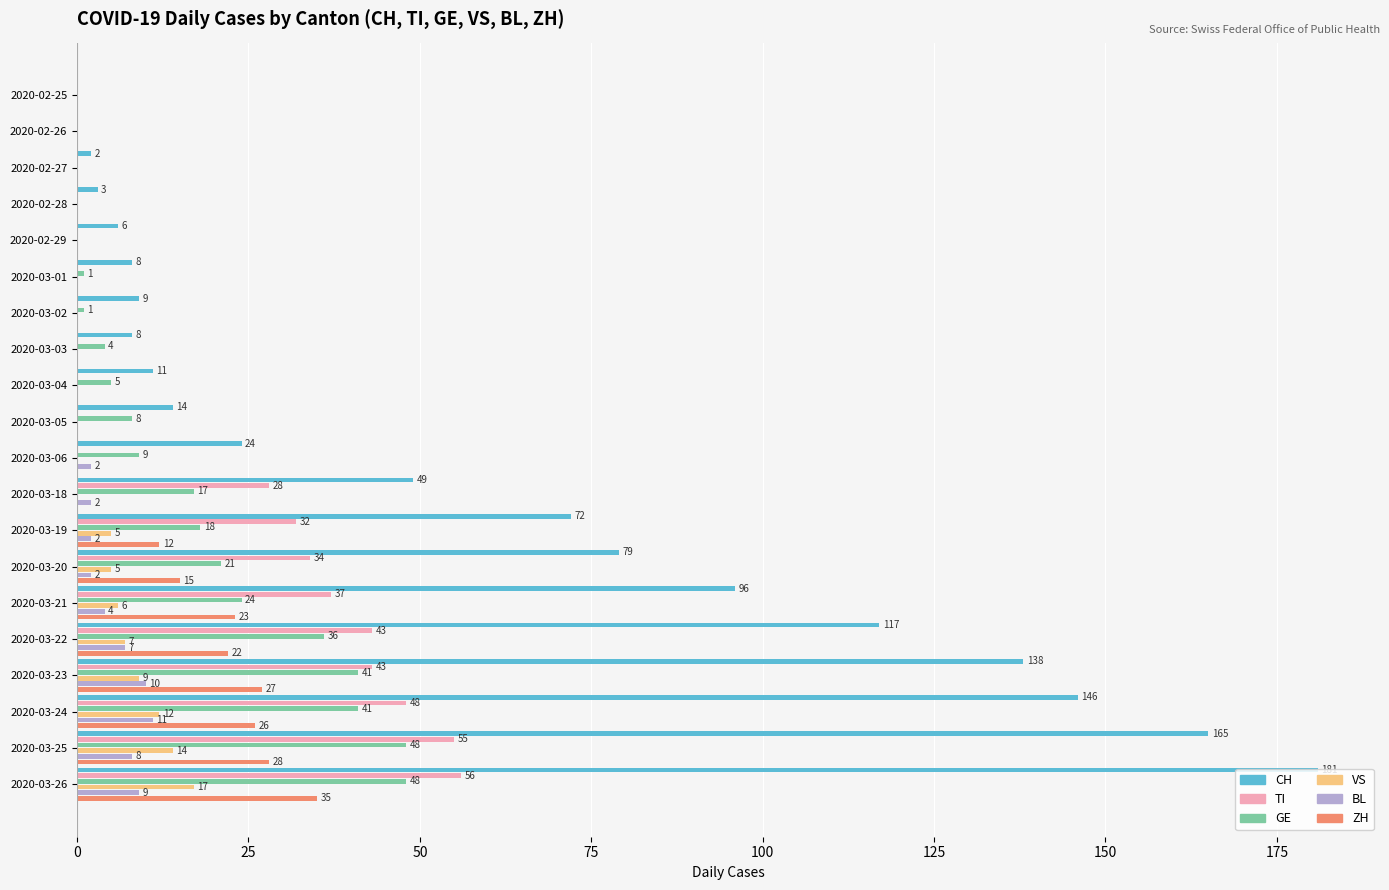

The BL series shows 0 at 2020-02-25. True or false?

True